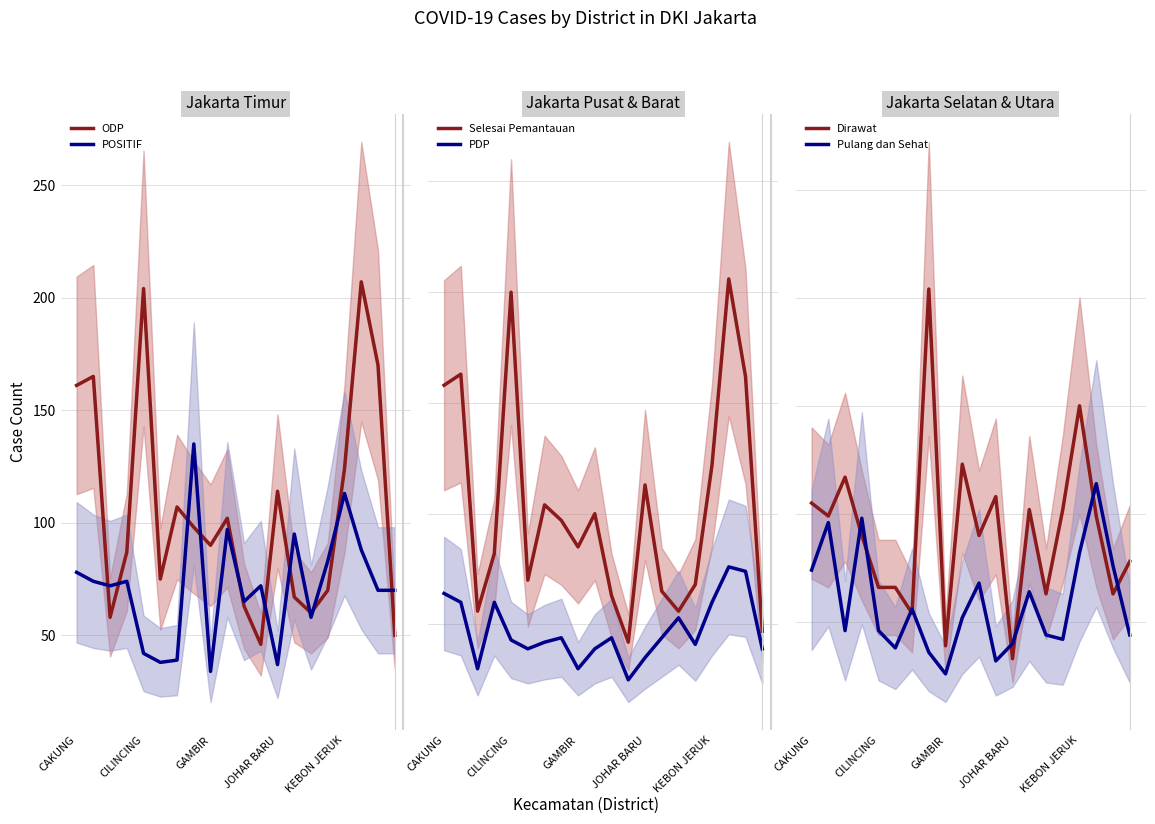

Does the chart have visible grid lines?

Yes